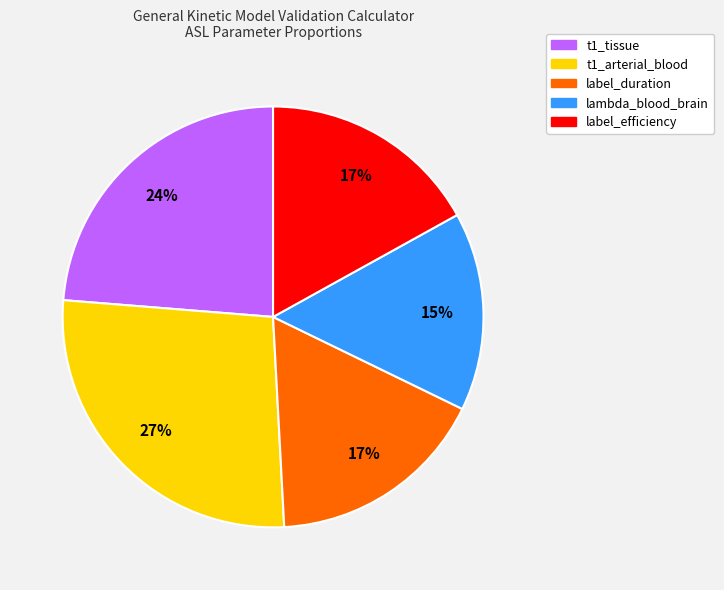

Which slice is the smallest?

lambda_blood_brain